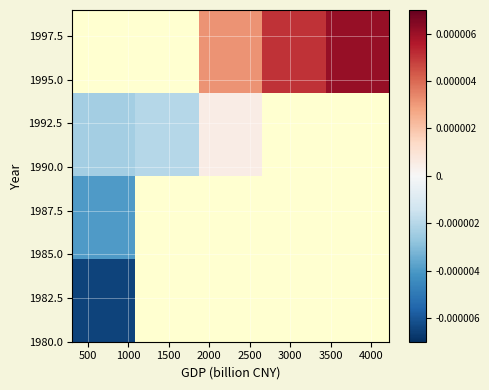

Count the number of data series in this chart.

4